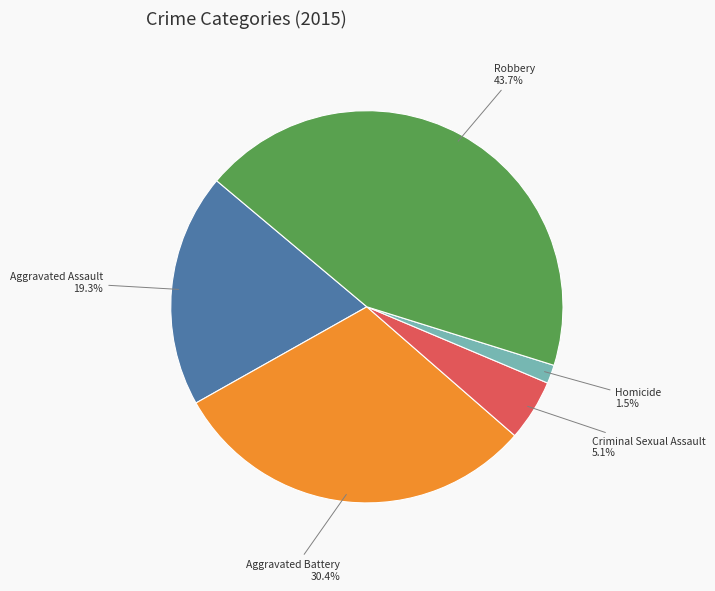

Approximately how many times larger is the value at Robbery compared to Aggravated Assault?

2.3